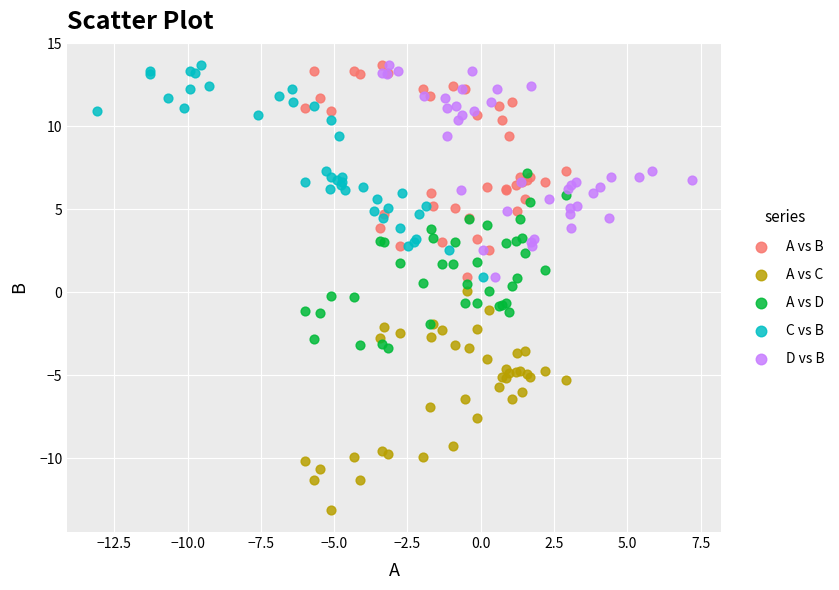

Which series reaches the minimum Y coordinate?

A vs C